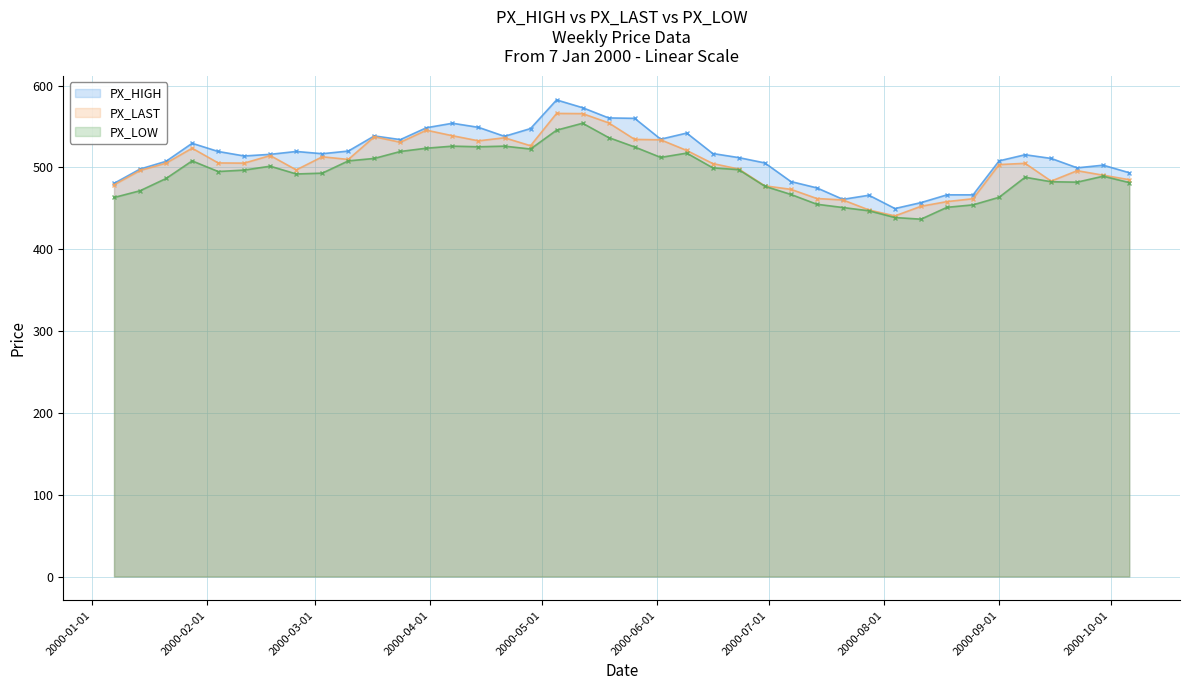

What is the maximum value for PX_LAST?

566.0